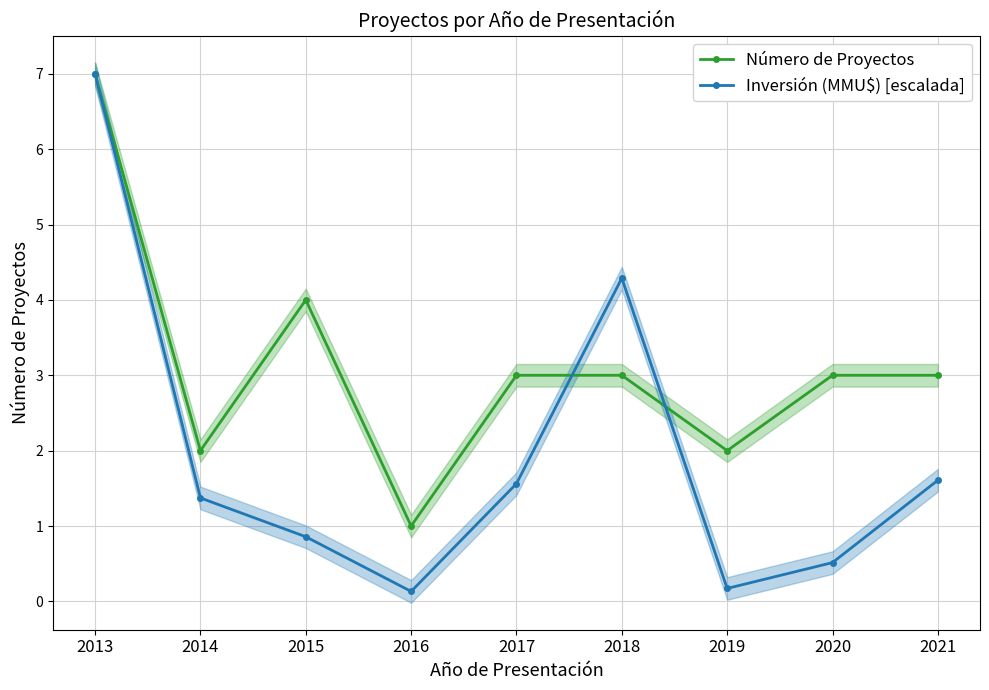

Is it true that Inversión (MMU$) [escalada] equals 2.2 at 2018?

False